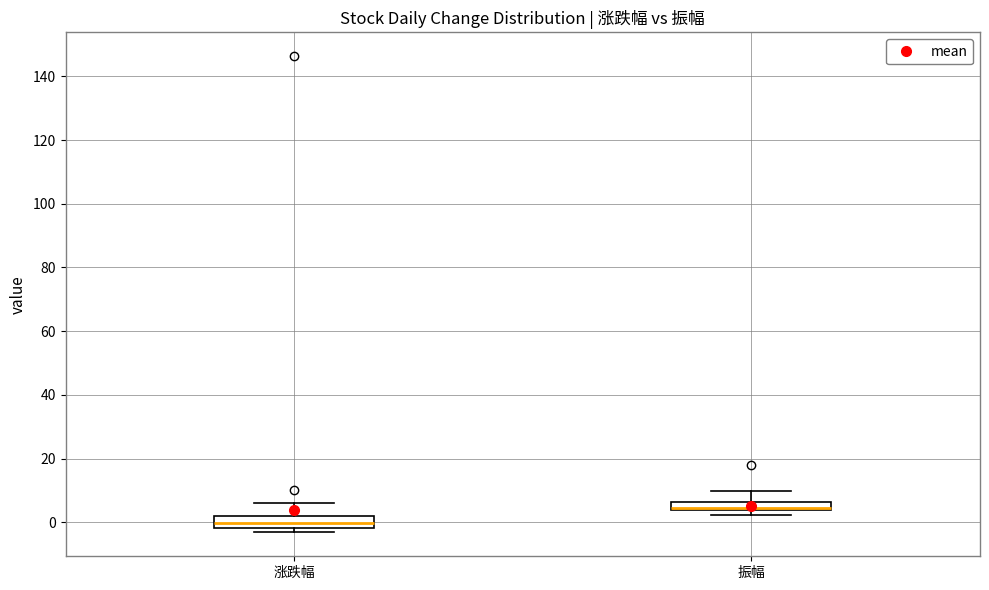

Which box's median line is the lowest?

涨跌幅